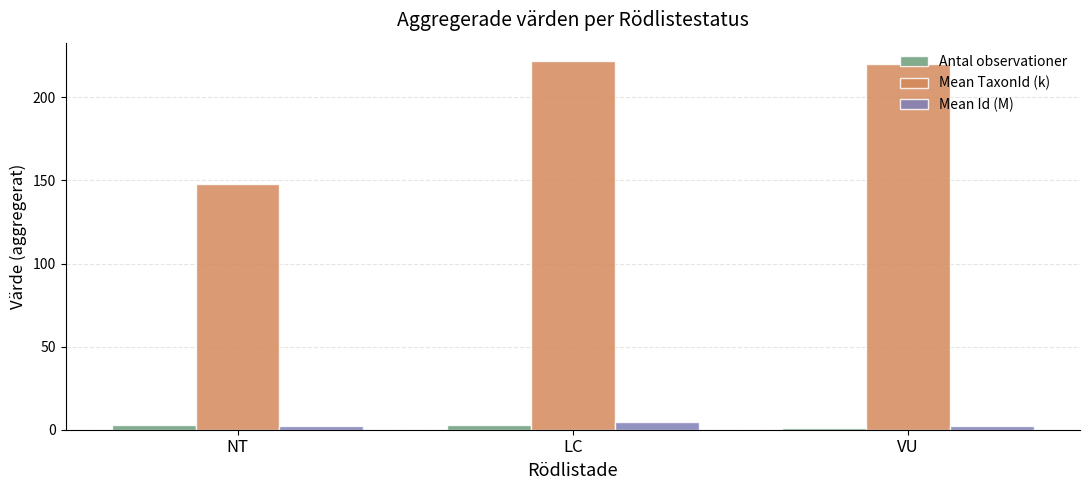

What is the value of the Mean TaxonId (k) bar at the 1st from the left?

147.8